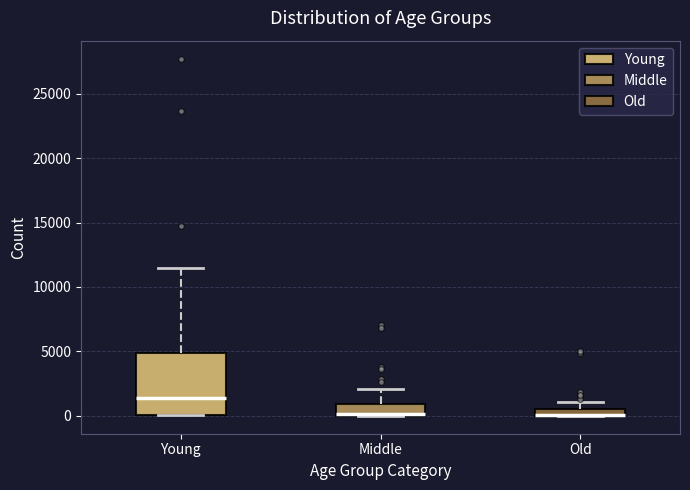

Where does the median line of the box for Young sit on the y-axis? The values are not printed on the chart, so give them approximately, as read against the axis.

1500